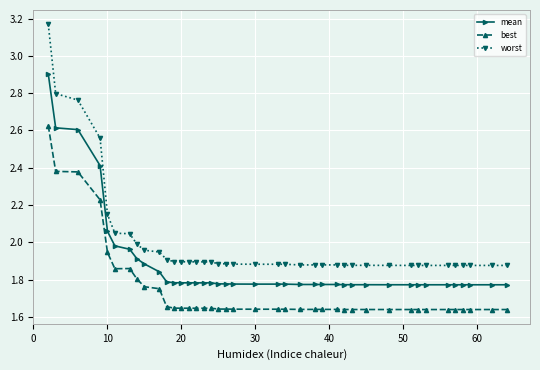

Count the number of data series in this chart.

3